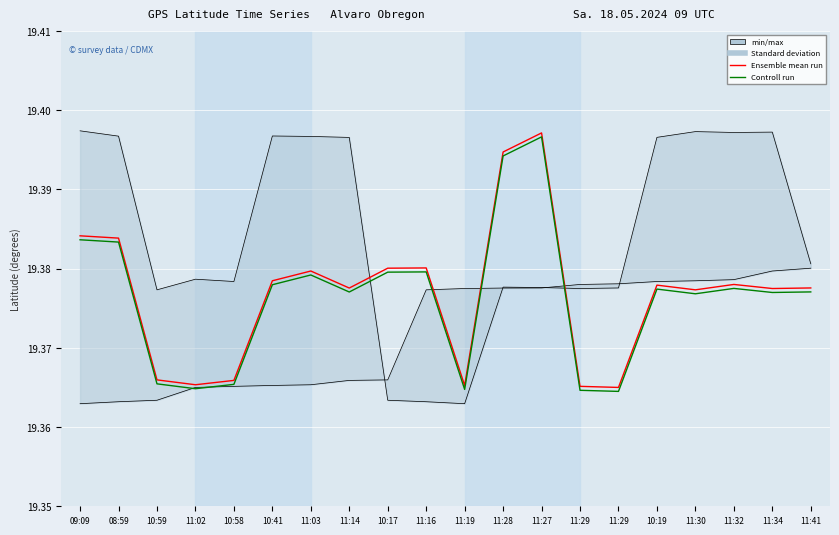

At which label does Controll run reach its minimum?

11:29